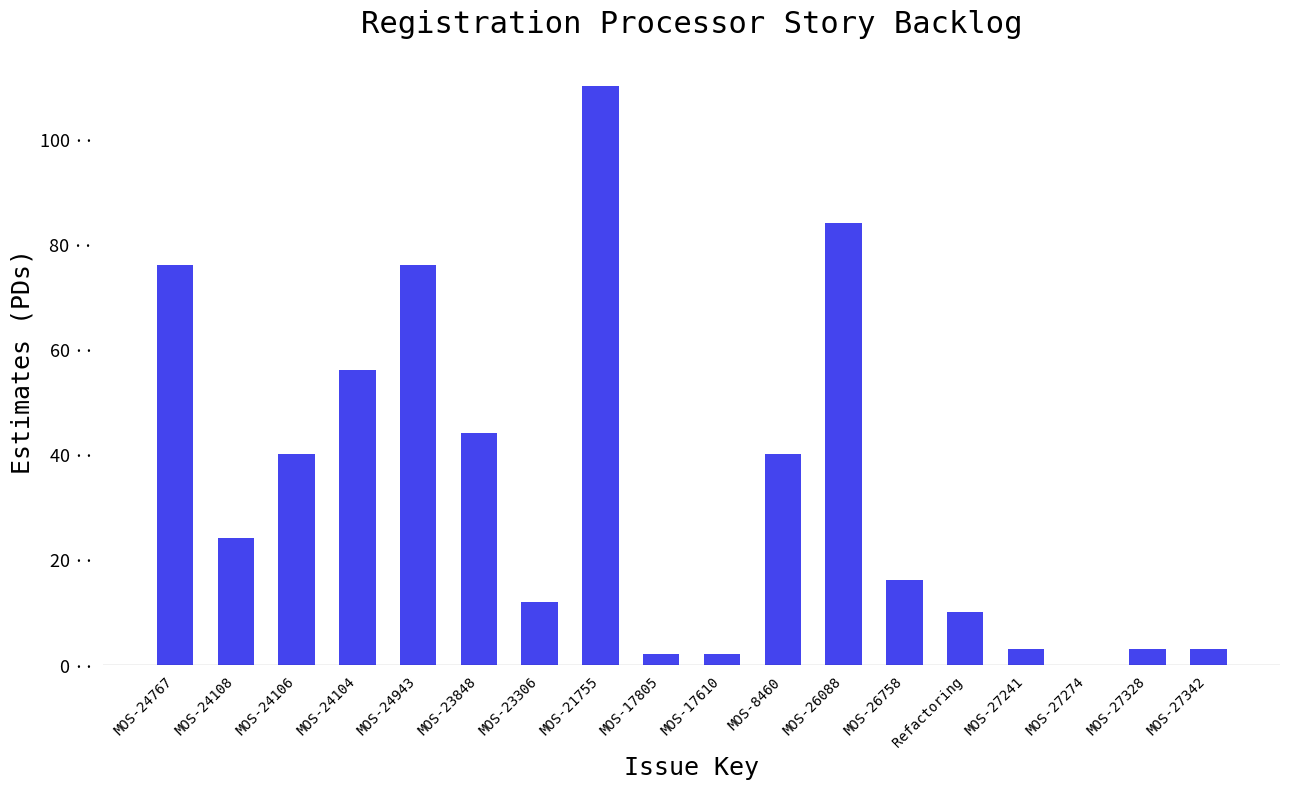

What is the label of the 15th bar from the right?

MOS-24104